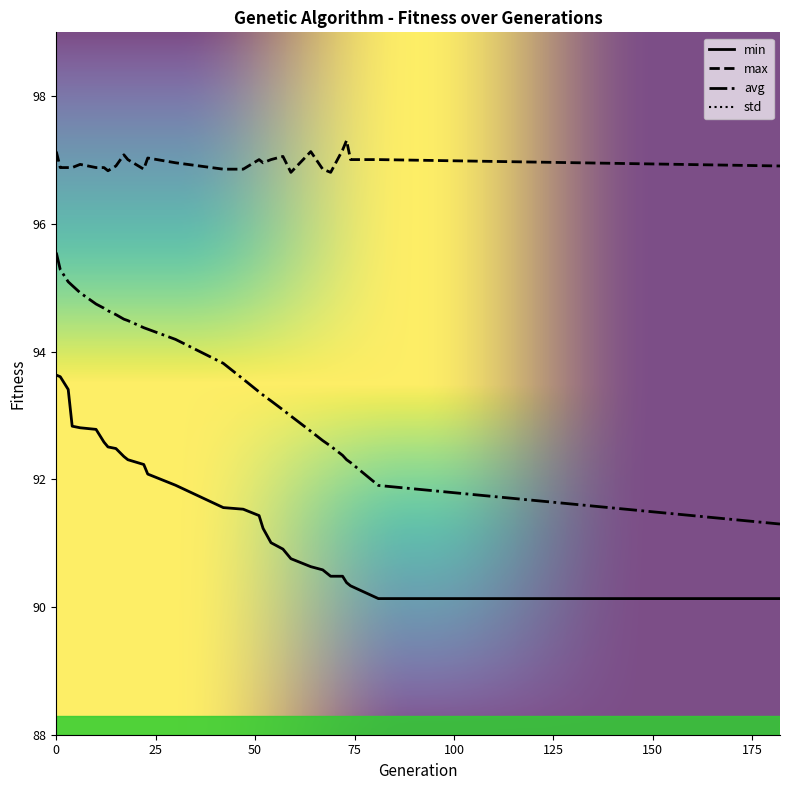

True or false: std and min intersect in this chart.

False